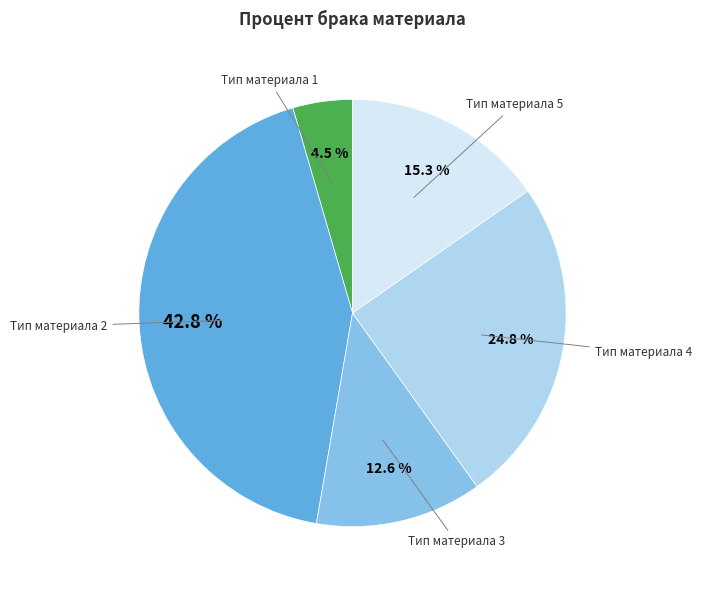

To the nearest percent, what is the difference between the largest and smallest slice percentages?

38%